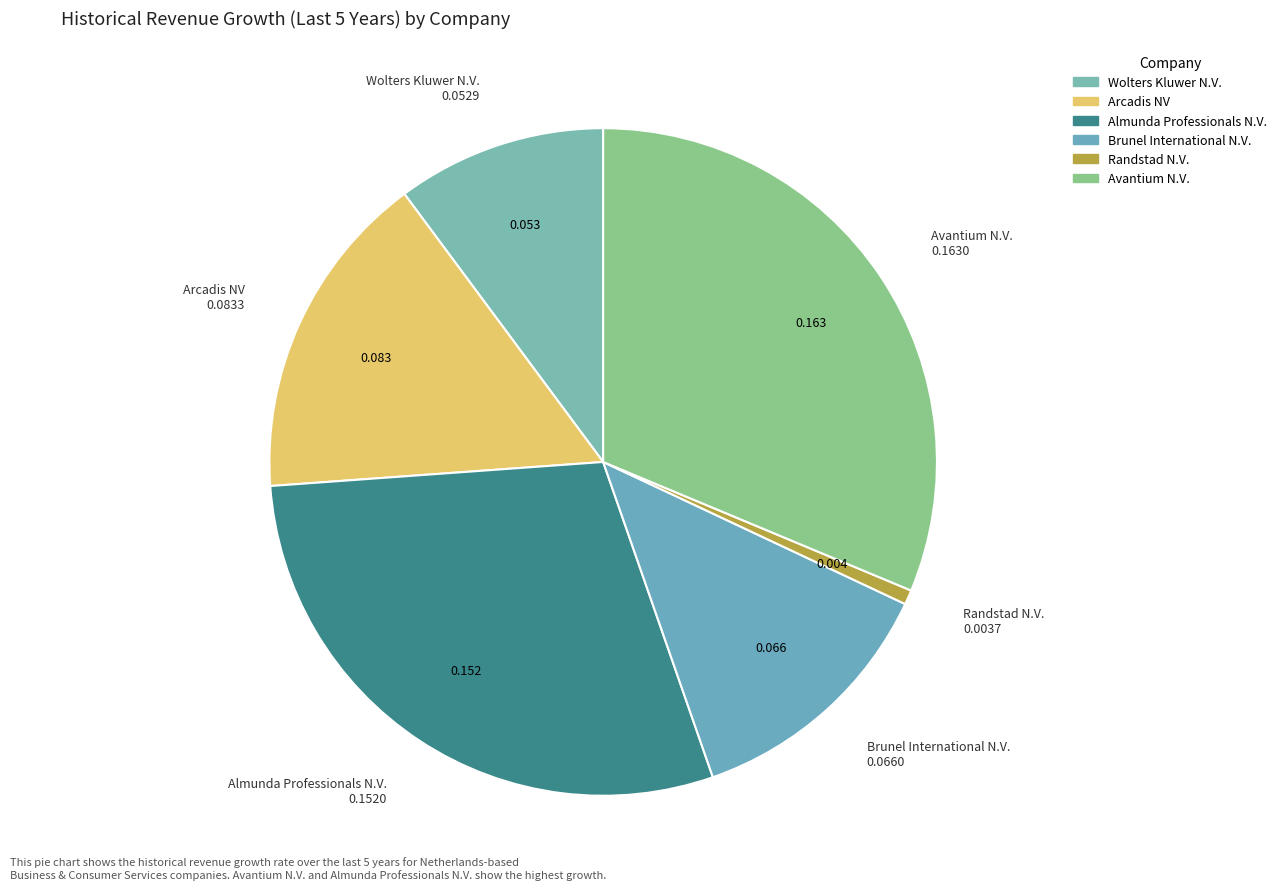

Which category has the biggest portion of the pie?

Avantium N.V.